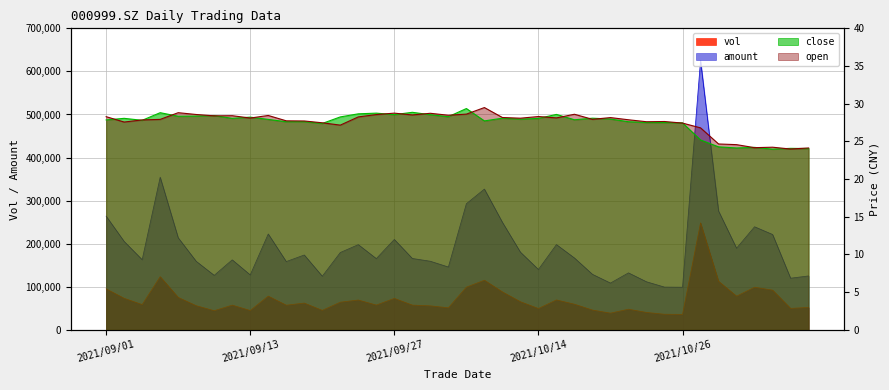

What is the difference between the maximum and minimum values in the vol series?

212589.6